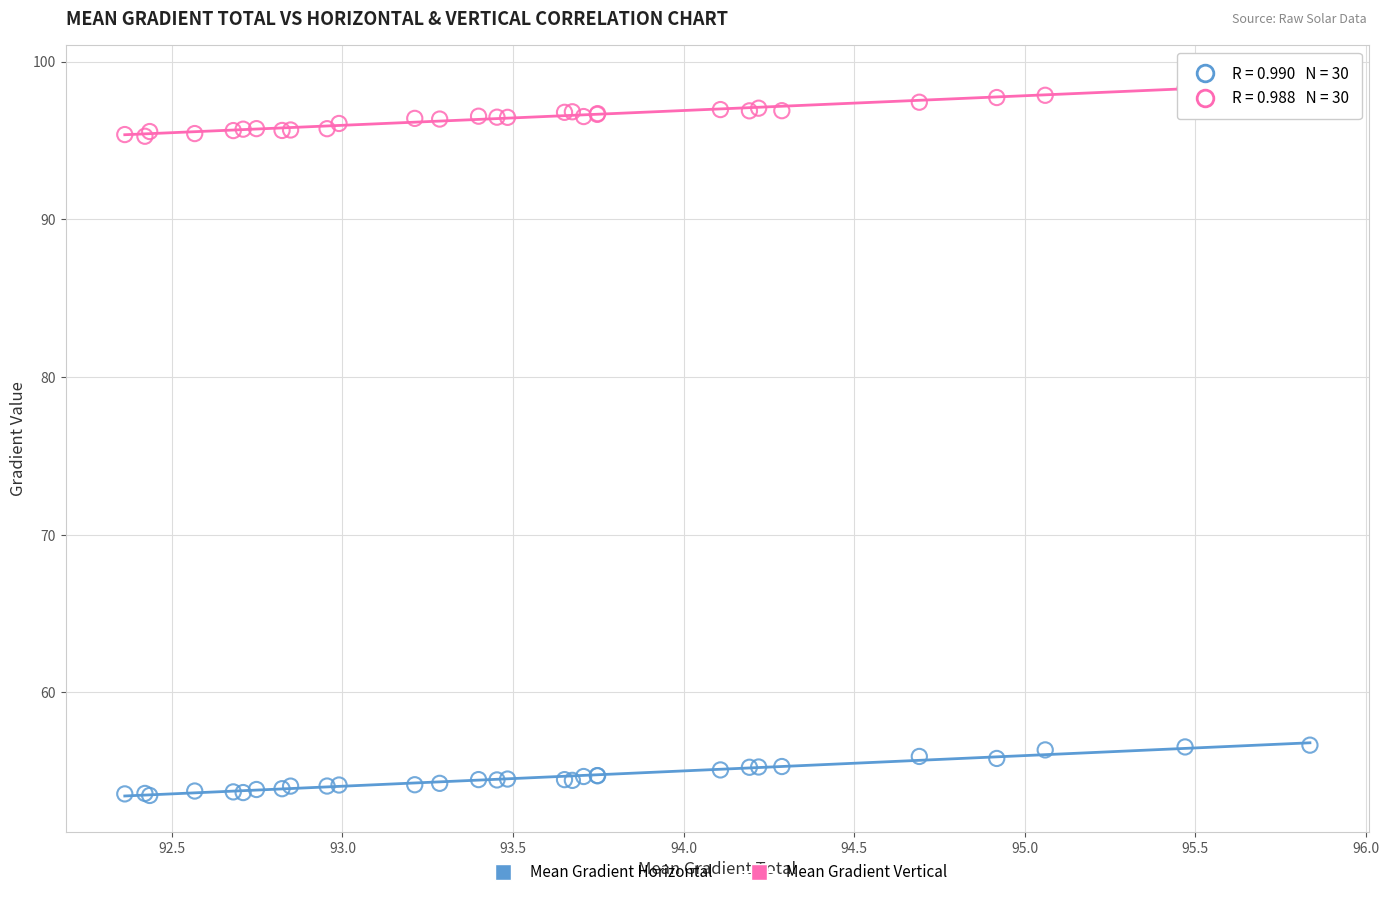

Which series has the largest Y range (max minus min)?

Mean Gradient Vertical